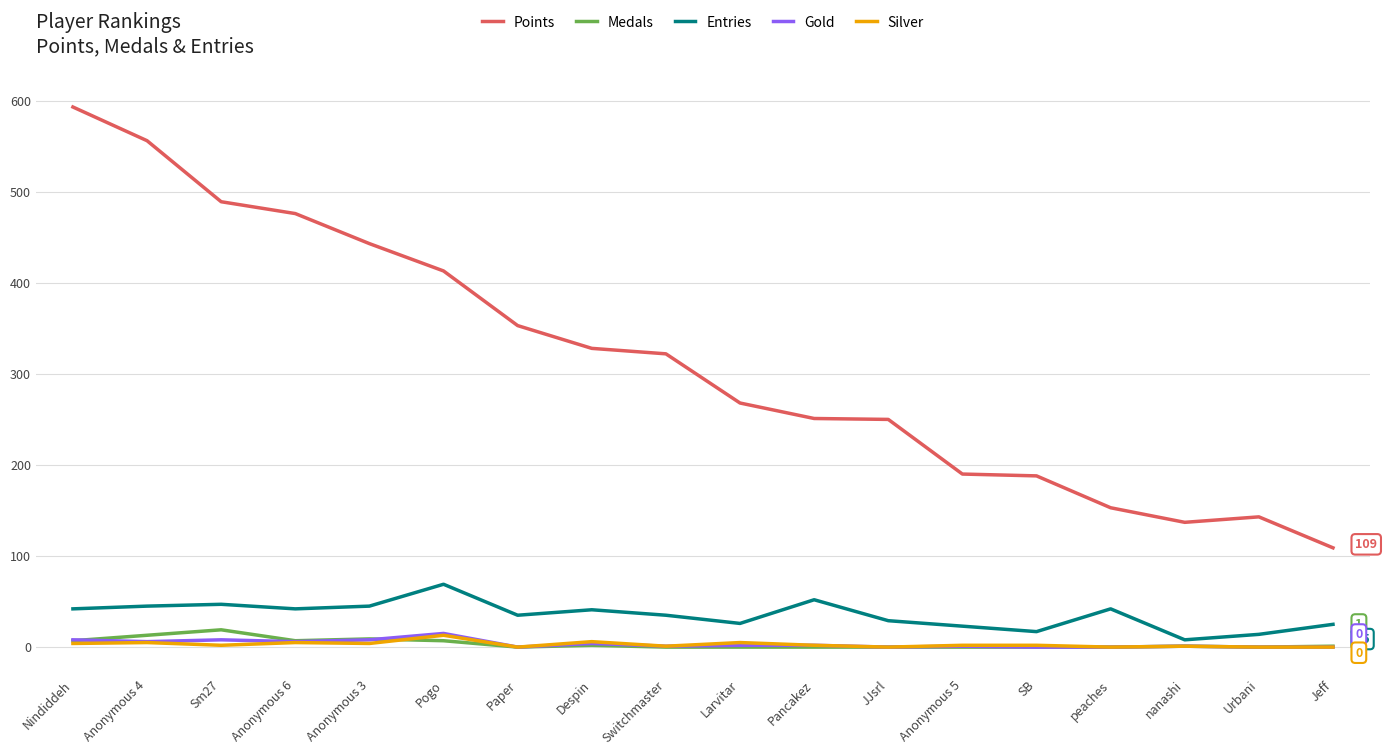

What is the sum of the Gold values at Anonymous 4 and peaches?

6